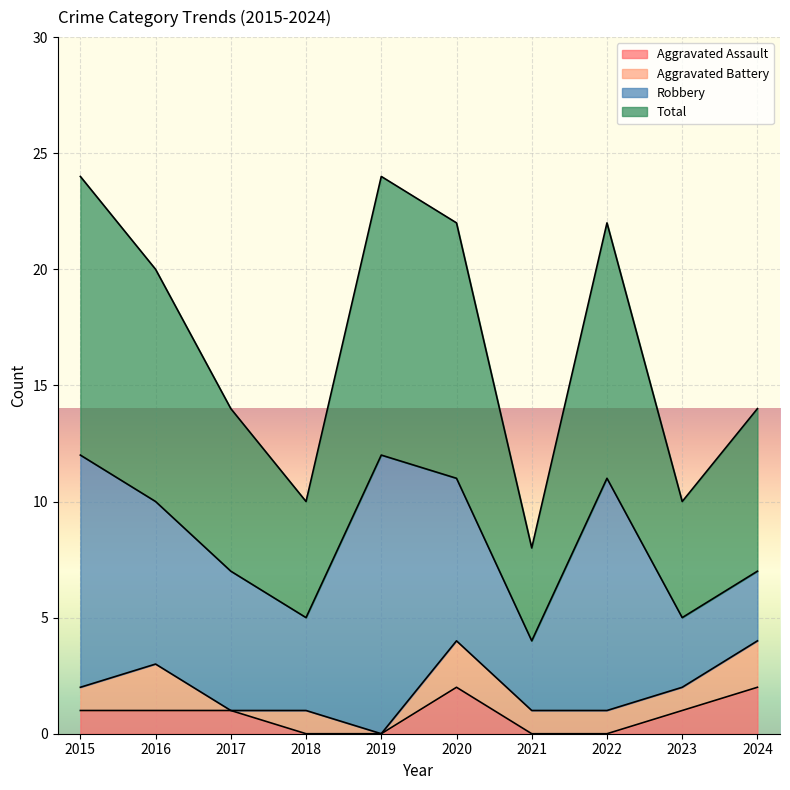

True or false: Aggravated Assault has a value of -1 at 2022.

False